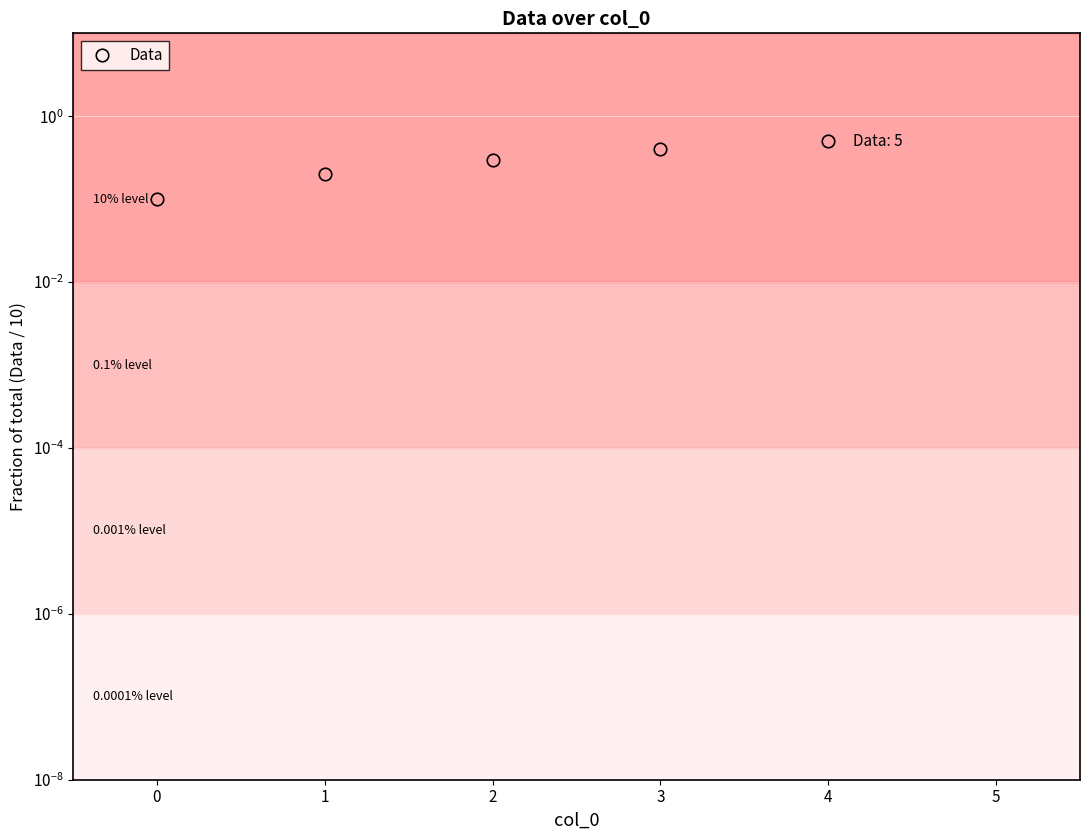

Between 1 and 2, which is larger?

2